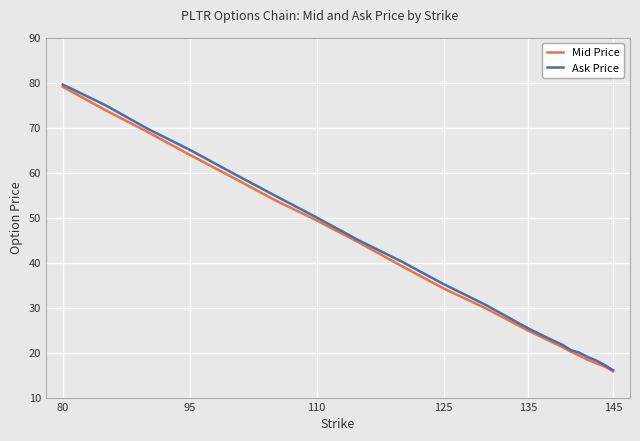

What is the value of the Ask Price point at the 7th from the left?

50.0